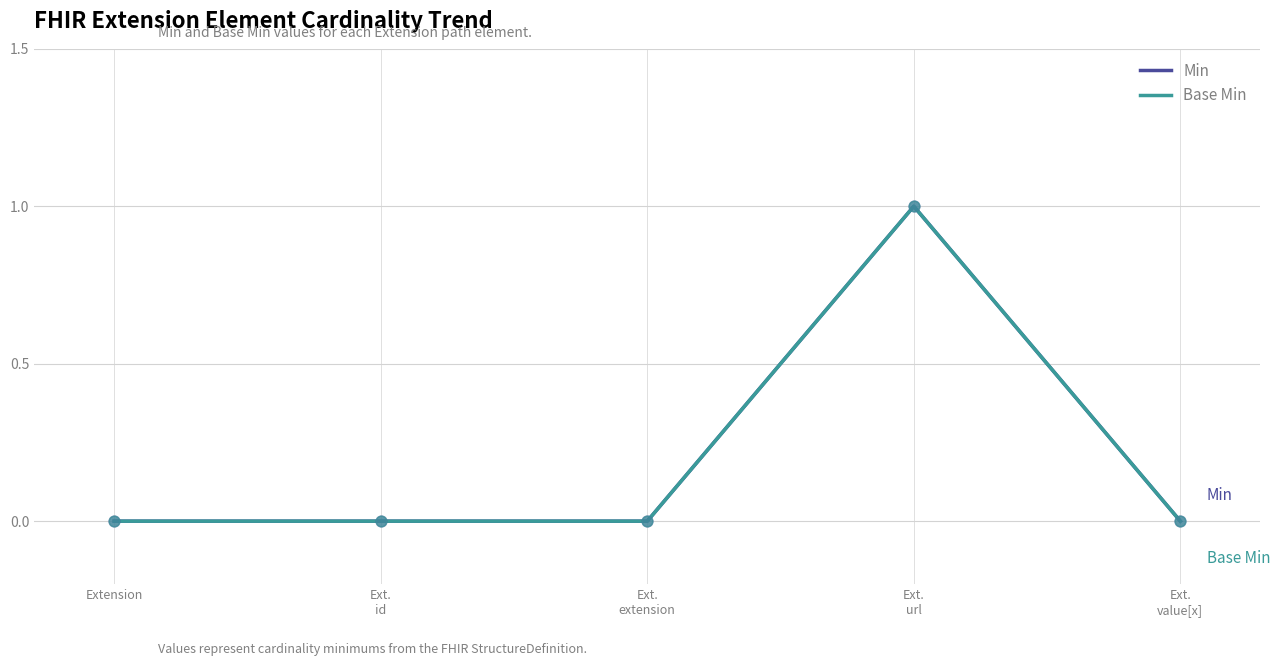

Which series has the largest total across all categories?

Min